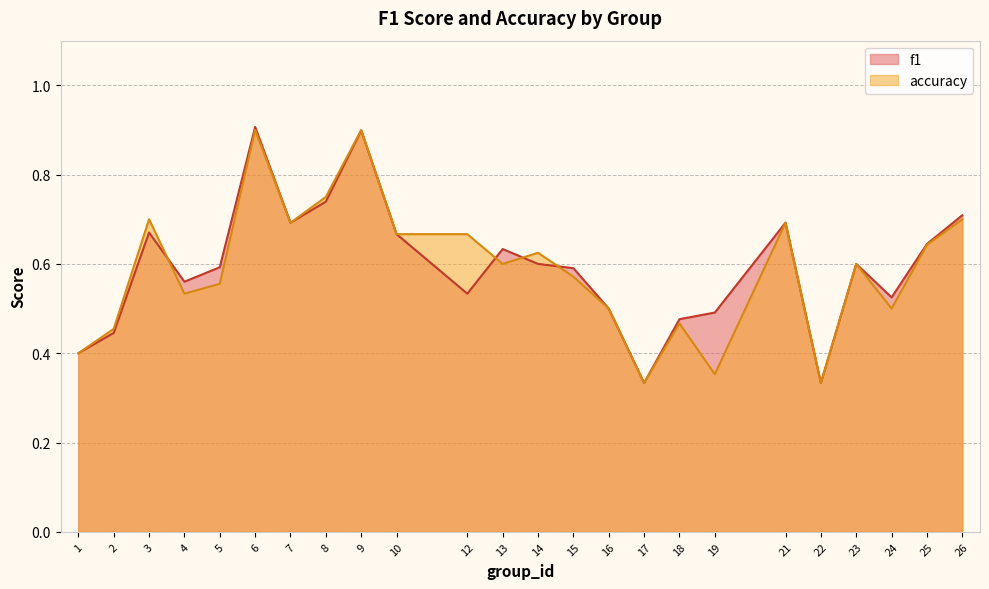

At which label is accuracy closest to 0?

17